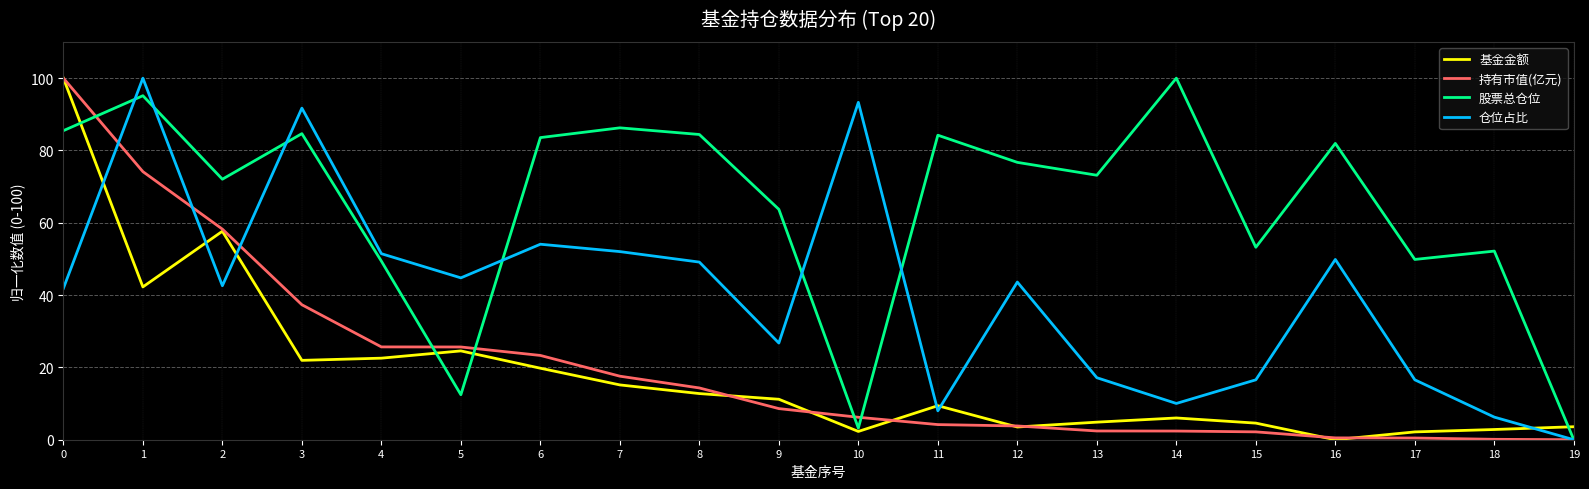

Between 12 and 17, which series saw the biggest shift?

仓位占比